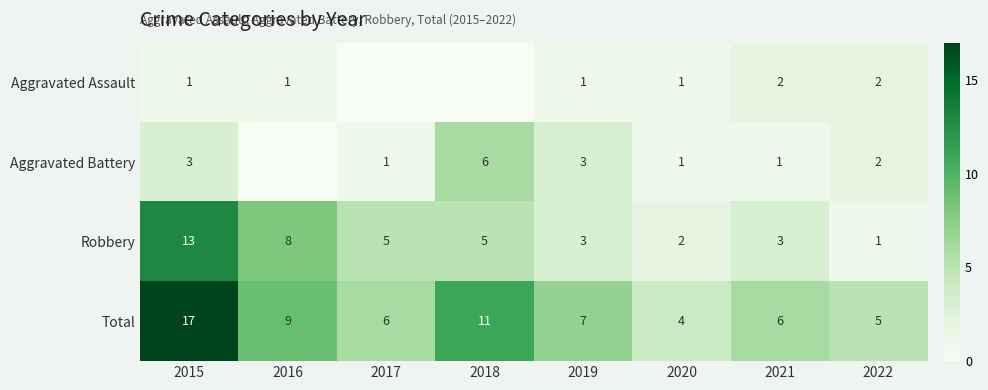

What is the difference between the maximum and minimum values in the Total series?

13